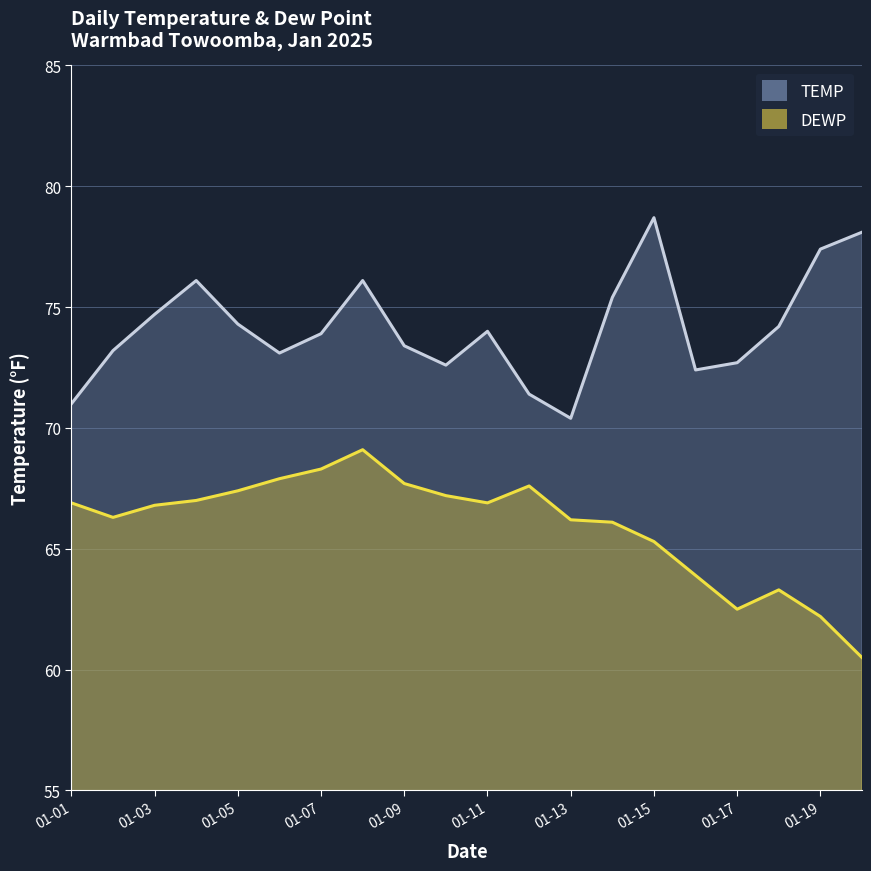

What is the maximum value for DEWP?

69.1